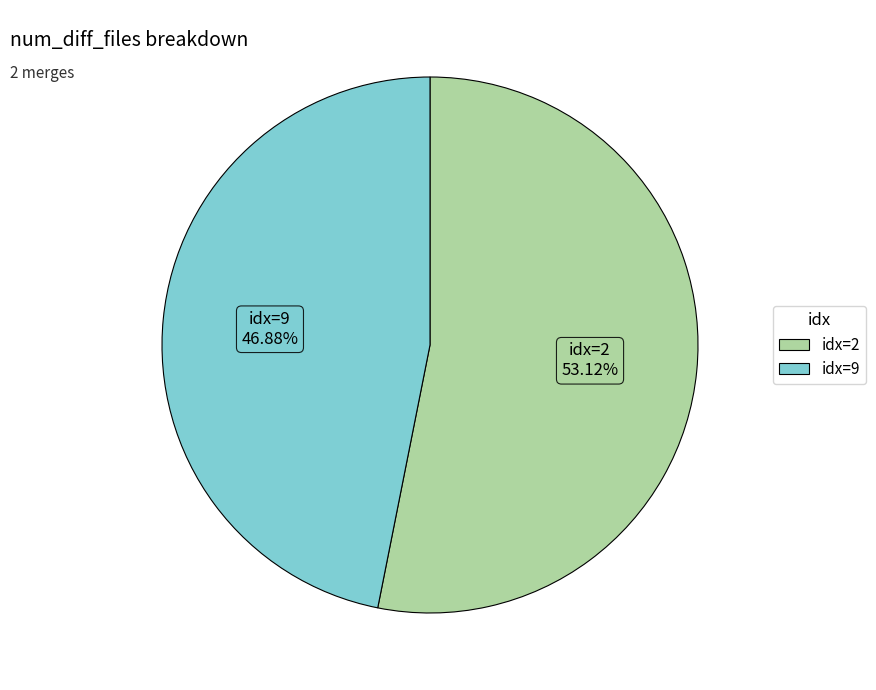

To the nearest percent, what is the difference between the largest and smallest slice percentages?

6%